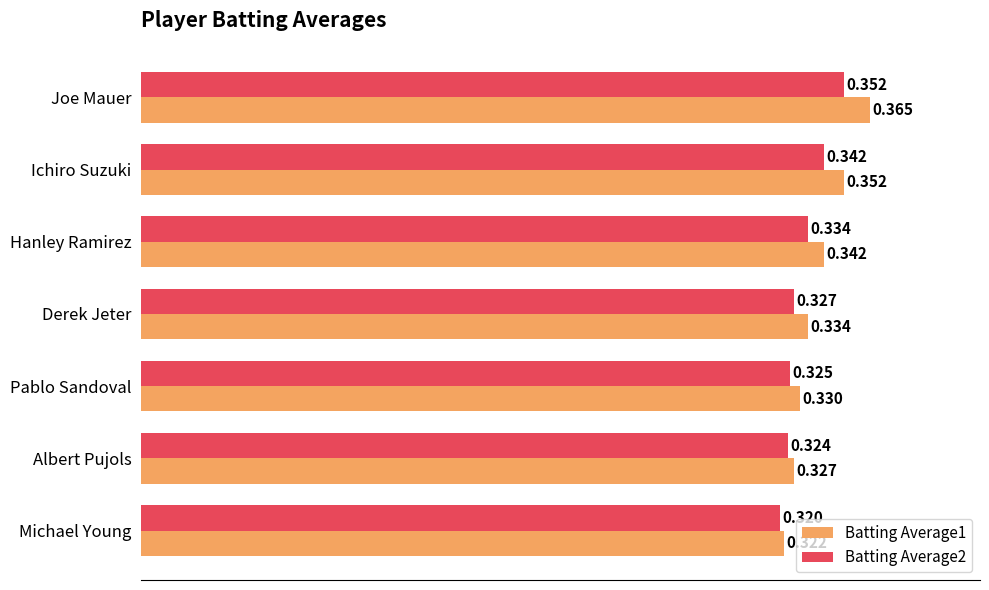

Rank the categories by Batting Average1 value from lowest to highest.

Michael Young, Albert Pujols, Pablo Sandoval, Derek Jeter, Hanley Ramirez, Ichiro Suzuki, Joe Mauer